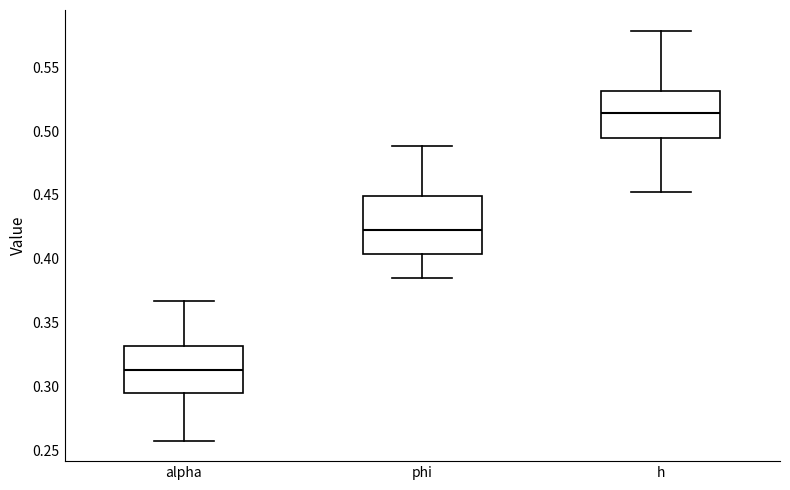

Reading left to right, read every box against the y-axis: the position of its median line, the range the box covers, and the ends of its whiskers. The values are not printed on the chart, so give them approximately, as read against the axis.

alpha: median 0.315, box 0.295 to 0.330, whiskers 0.260 to 0.365
phi: median 0.425, box 0.405 to 0.450, whiskers 0.385 to 0.490
h: median 0.515, box 0.495 to 0.530, whiskers 0.450 to 0.580